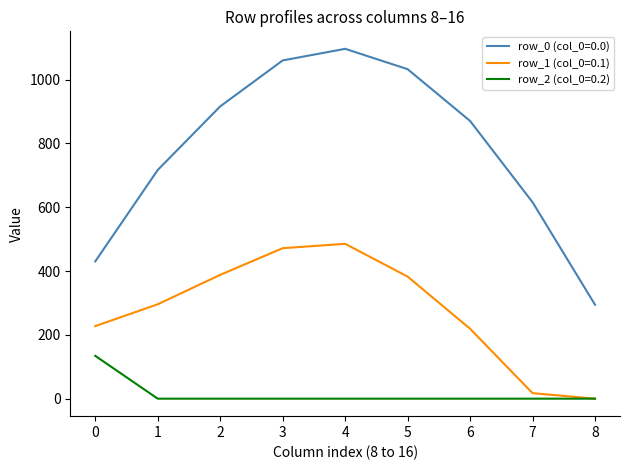

At 2, list the series in order from smallest to largest.

row_2 (col_0=0.2), row_1 (col_0=0.1), row_0 (col_0=0.0)